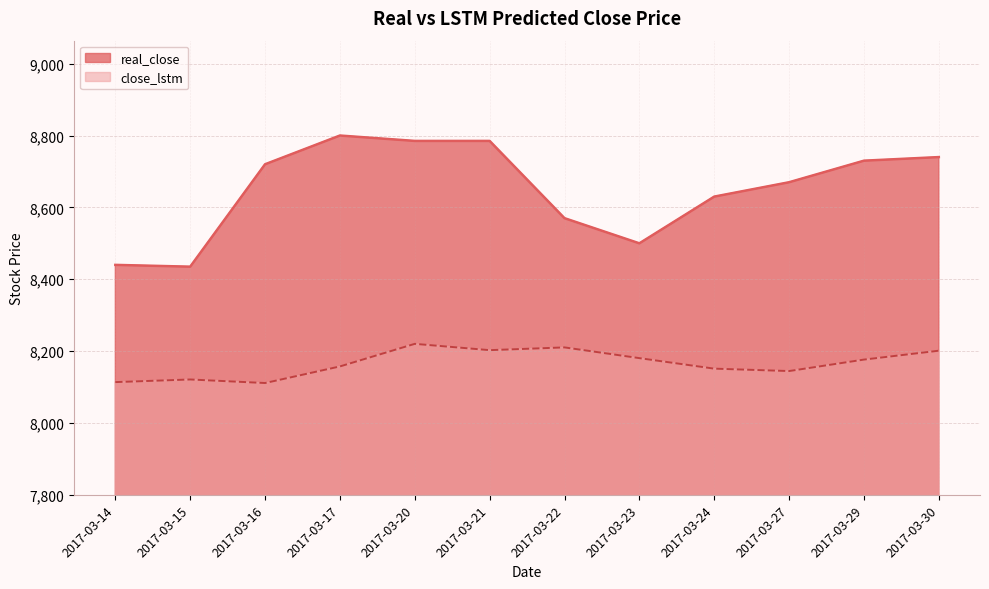

Between 2017-03-23 and 2017-03-29, which series saw the biggest shift?

real_close